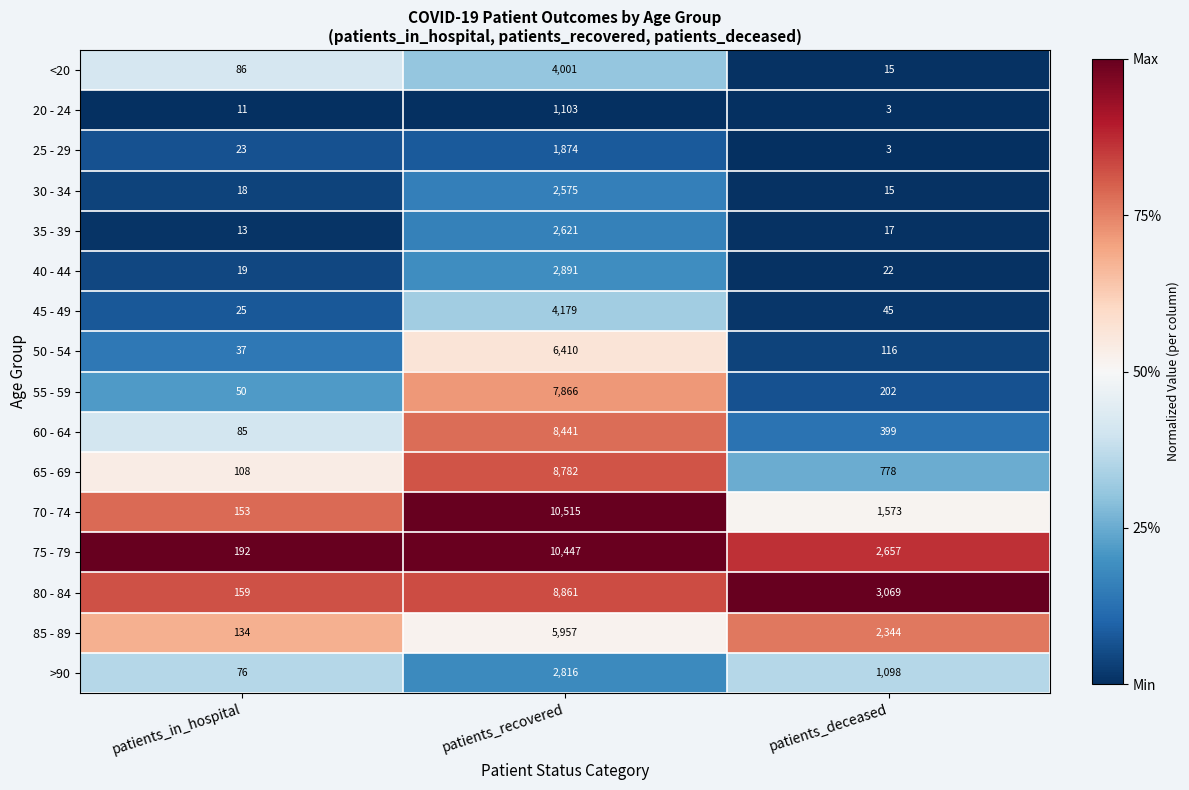

Which series has the largest range (max minus min)?

70 - 74